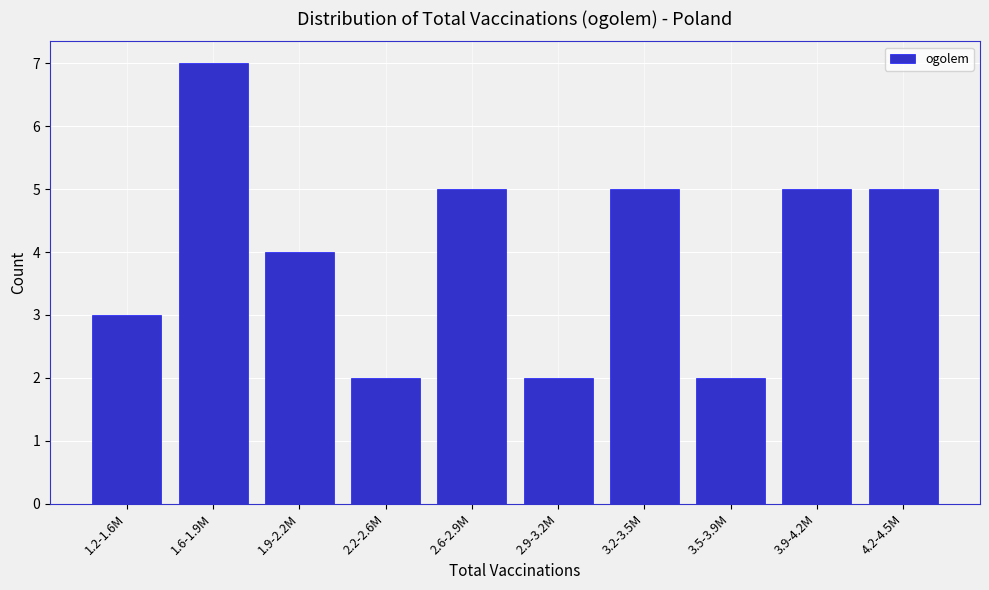

Reading left to right, list all the values displayed in this chart.

1.2-1.6M=3	1.6-1.9M=7	1.9-2.2M=4	2.2-2.6M=2	2.6-2.9M=5	2.9-3.2M=2	3.2-3.5M=5	3.5-3.9M=2	3.9-4.2M=5	4.2-4.5M=5